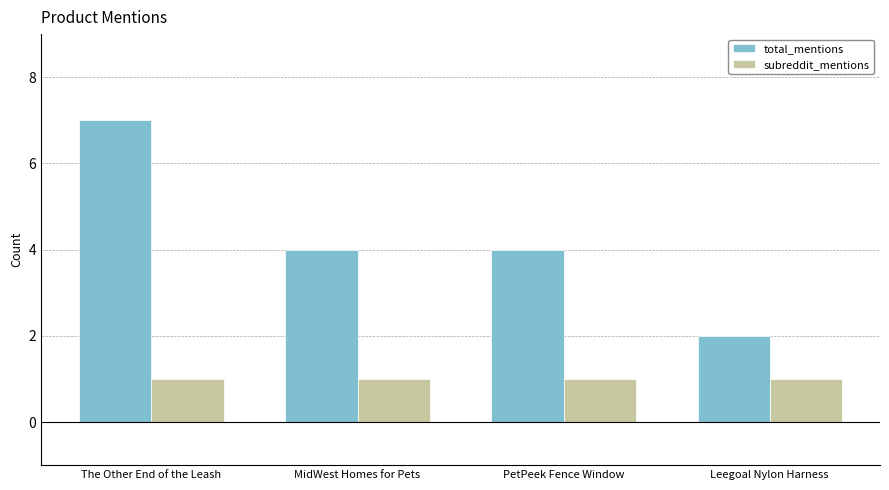

Rank the series at Leegoal Nylon Harness from lowest to highest value.

subreddit_mentions, total_mentions